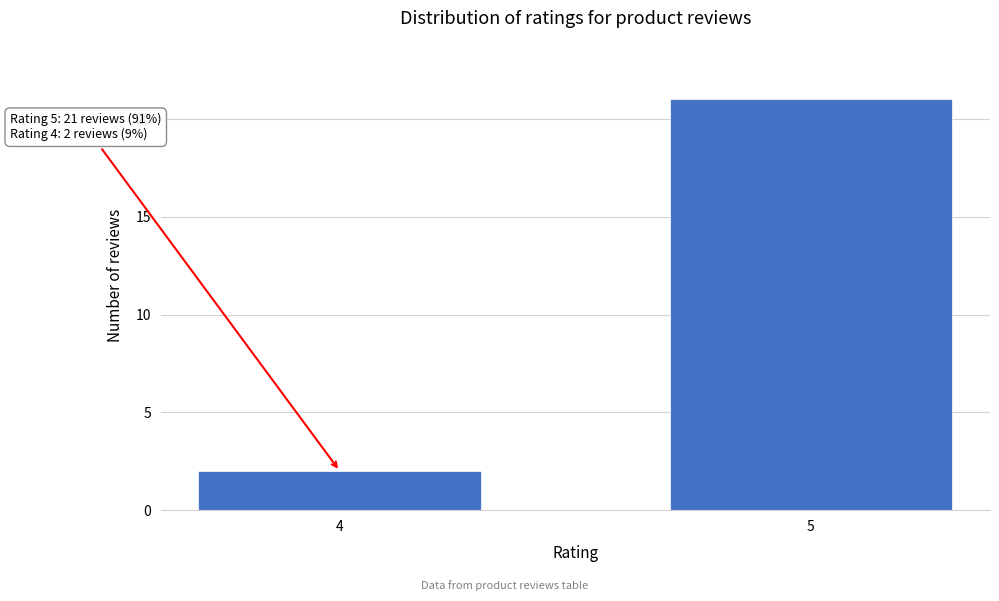

Reading left to right, transcribe all the data shown in this chart.

4=2	5=21